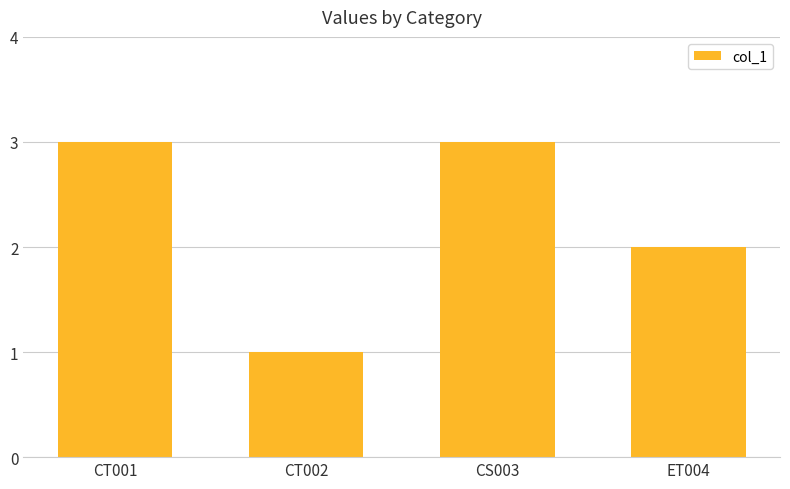

How many bars are there in total?

4